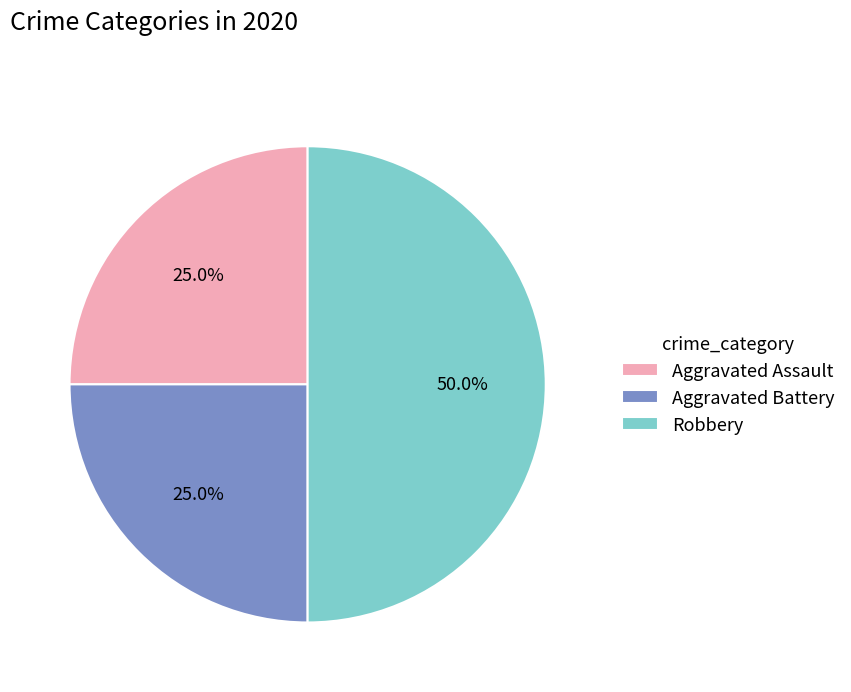

Which slice is the largest?

Robbery